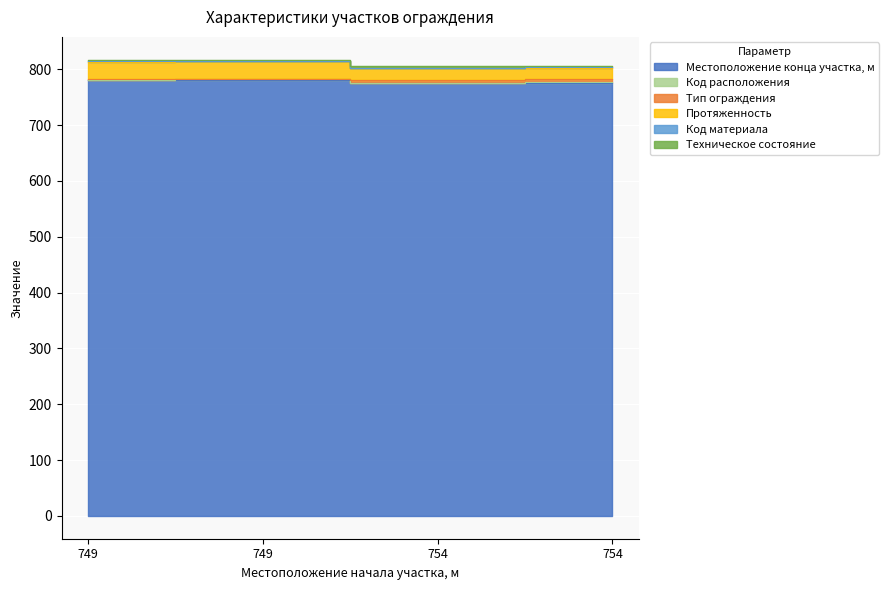

What is the difference between the Тип ограждения values at 754 and 749?

11